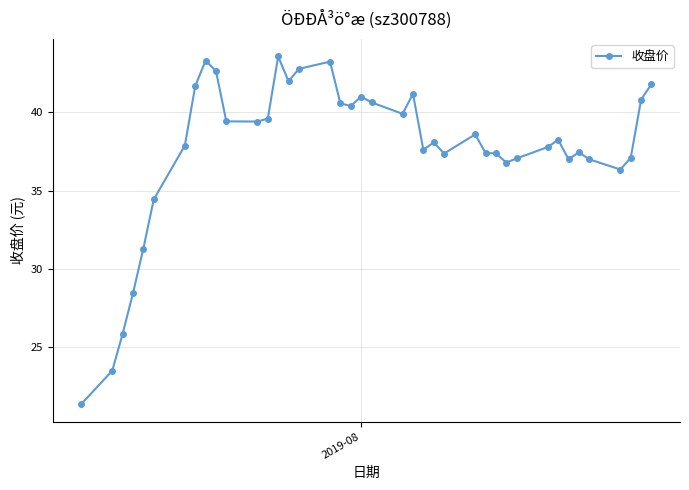

What is the value of the 39th point from the left?

40.8